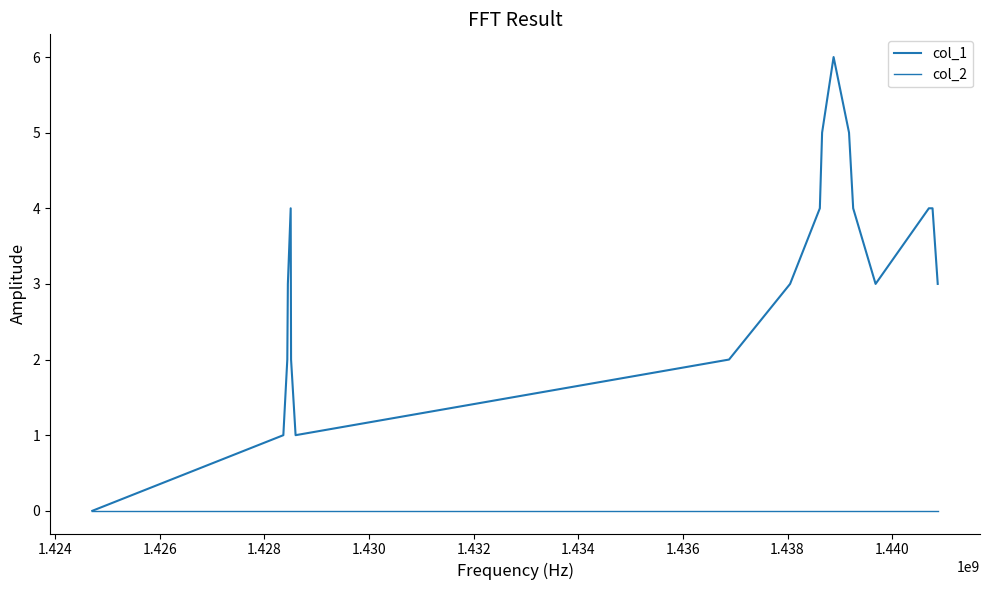

Is this an area chart (filled region under the line)?

No